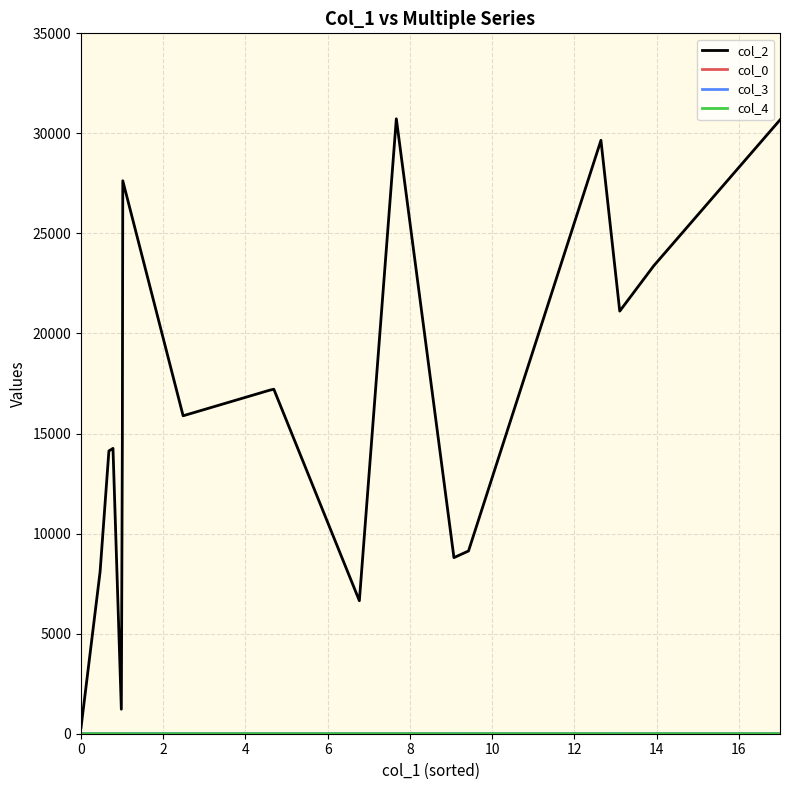

How many lines are shown in the chart?

4